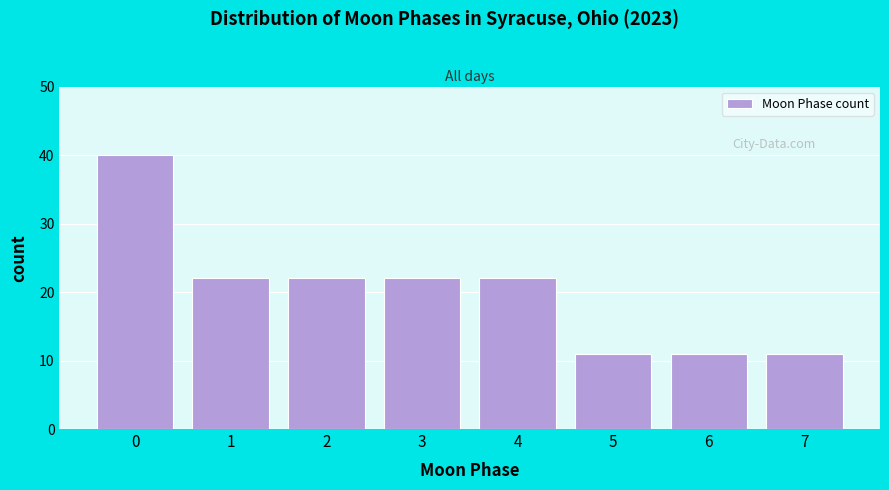

Reading left to right, transcribe all the data shown in this chart.

40	22	22	22	22	11	11	11